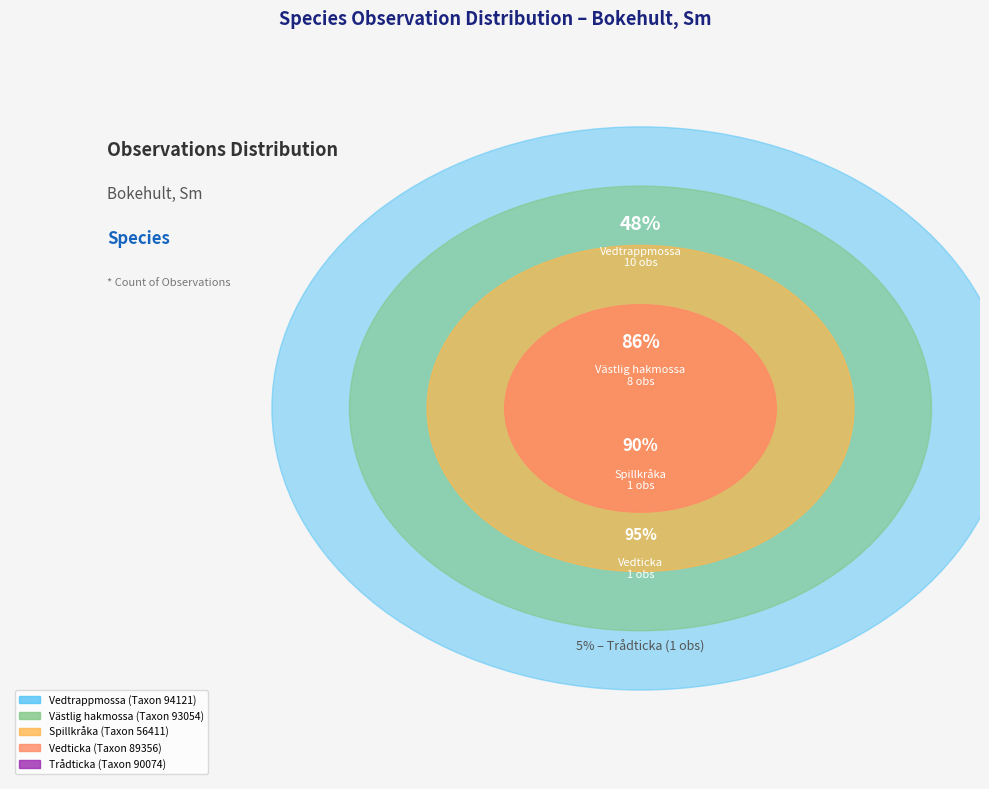

Combined, do 93054 and 94121 account for over 50%?

Yes